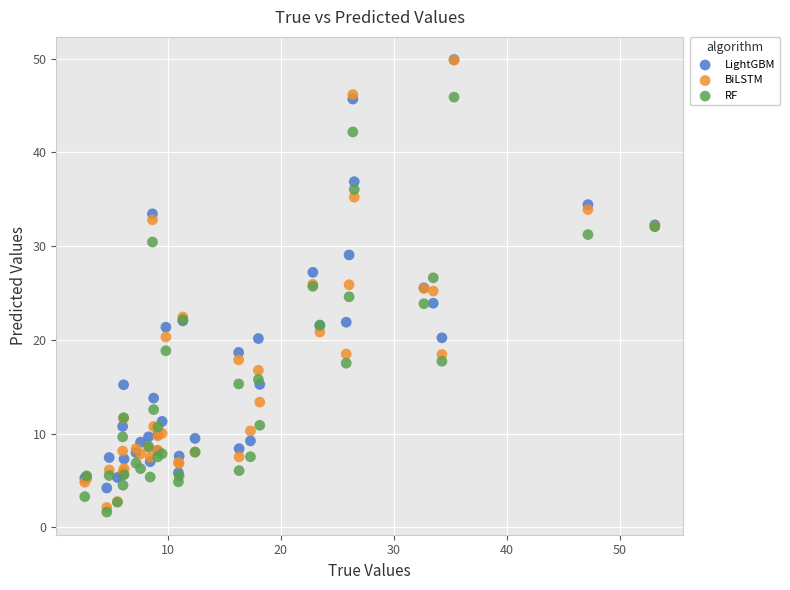

Which series has the widest spread of Y values?

BiLSTM